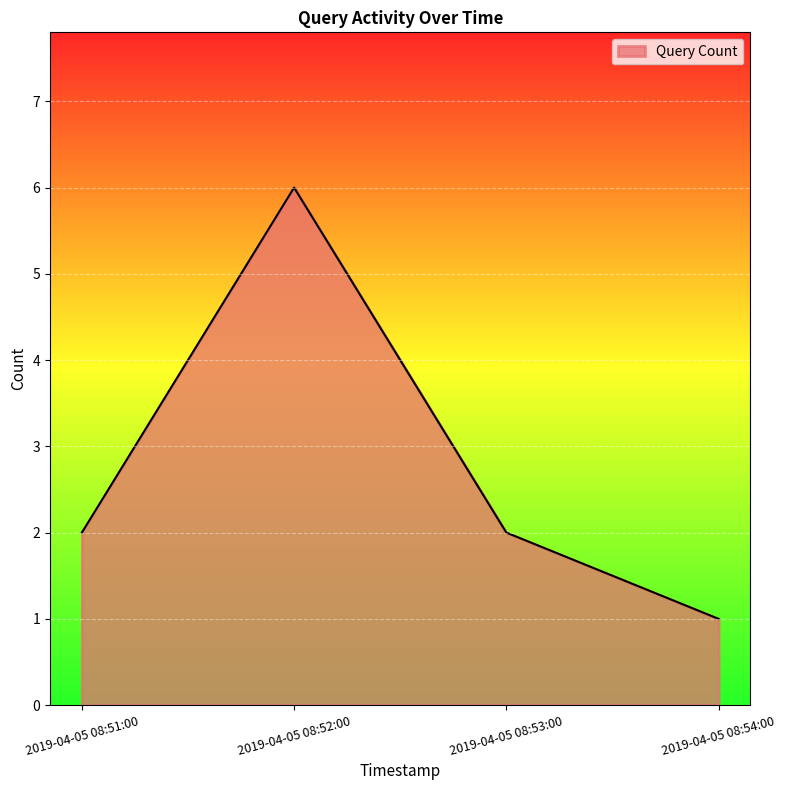

Does the chart have visible grid lines?

Yes